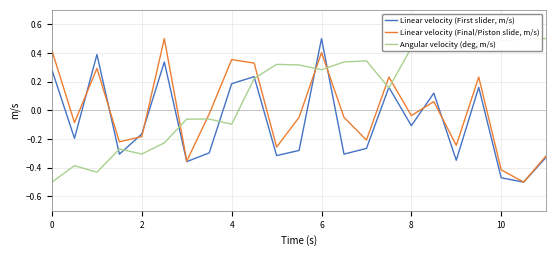

Which category has the highest value in the Linear velocity (First slider, m/s) series?

6